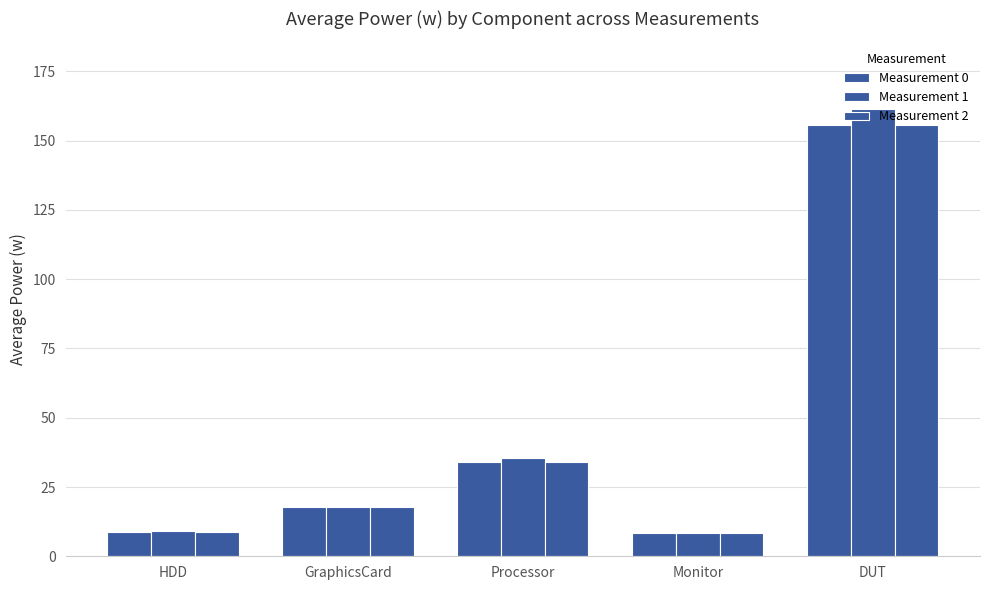

True or false: Measurement 2 has a value of 17.6 at GraphicsCard.

True